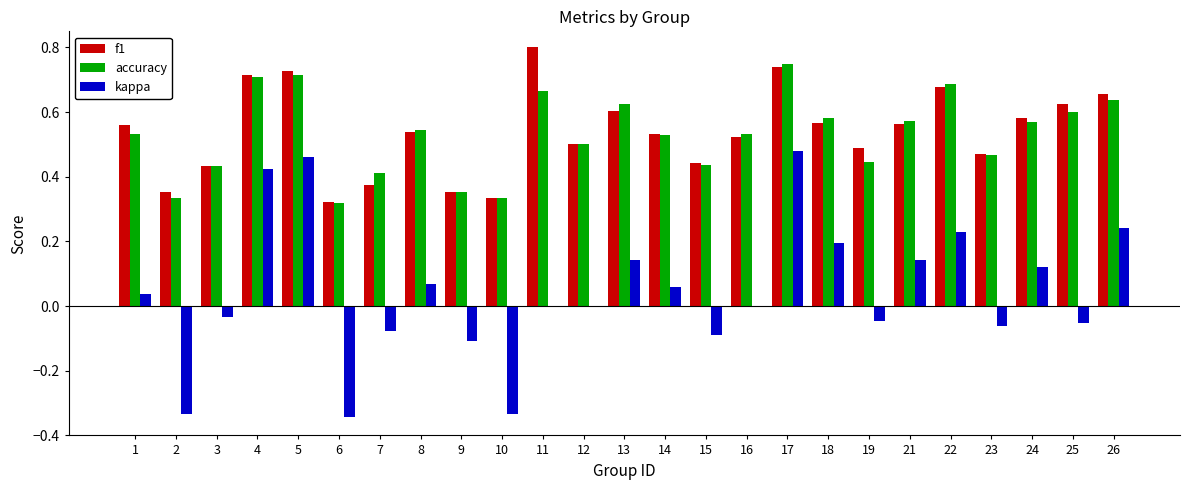

How many distinct data groups are displayed?

3